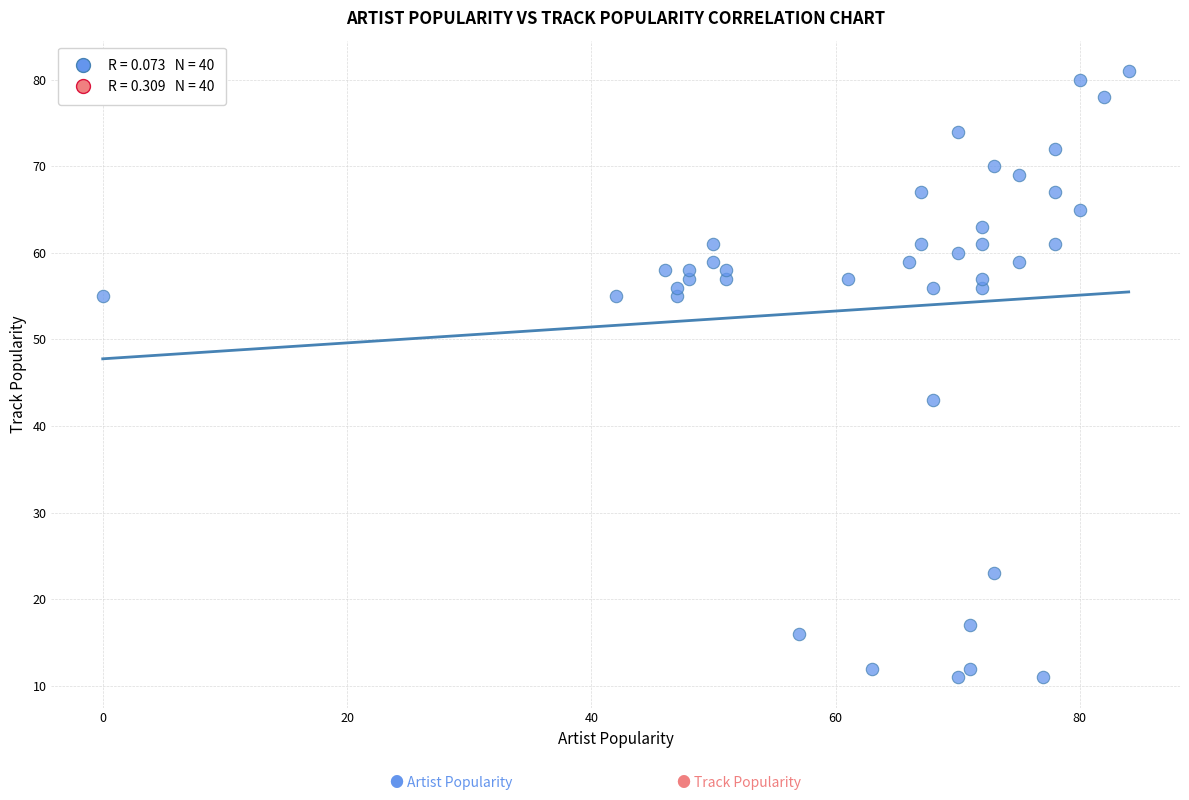

What is the range of Y values (max minus min)?

70